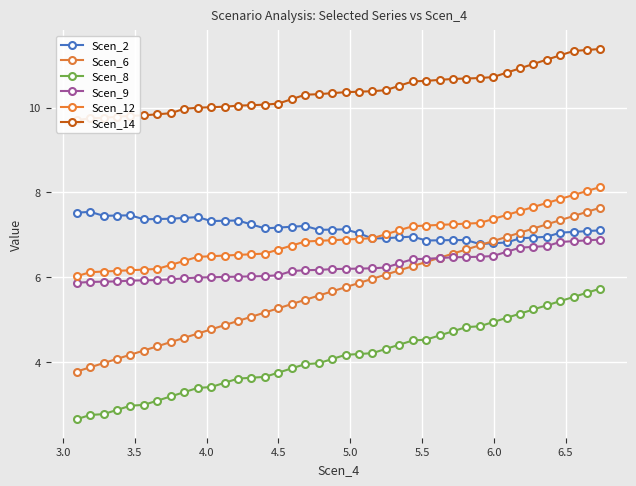

Count the number of categories in the chart.

40